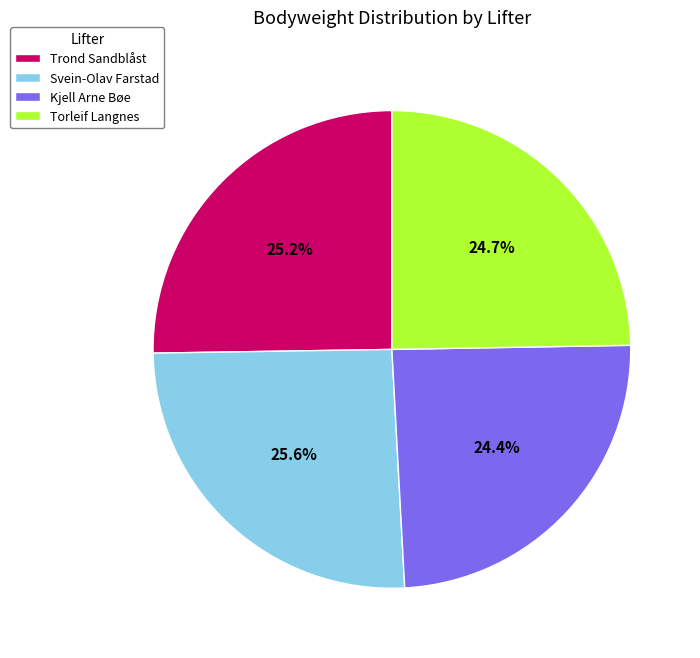

How many segments does this pie chart have?

4